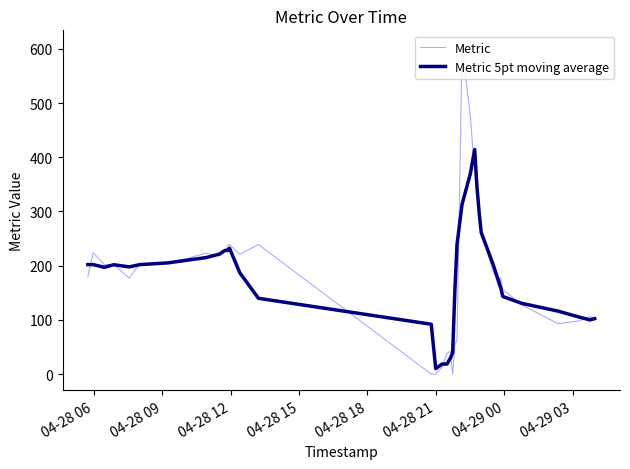

Which series has the widest spread of values?

Metric